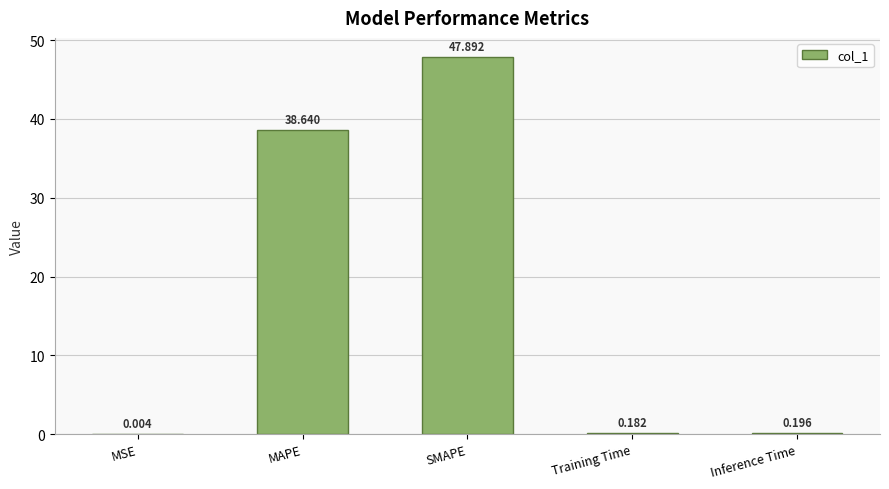

Which category has the highest value across all series?

SMAPE